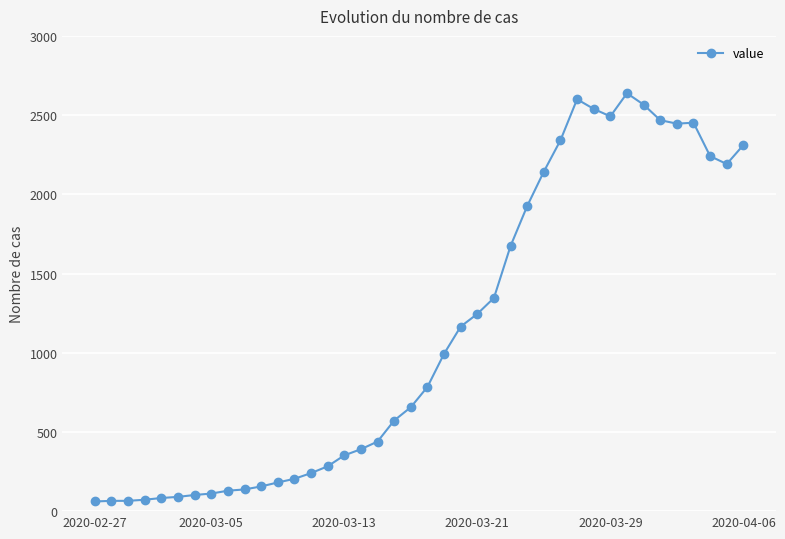

What is the average value?

1124